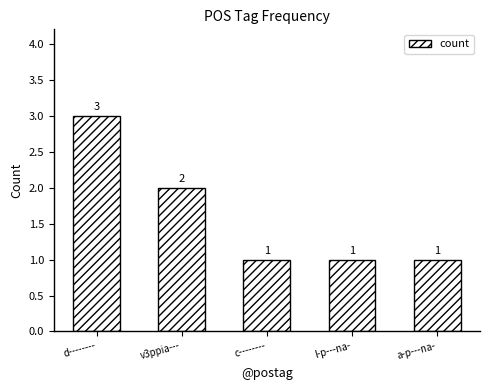

What is the average value?

2